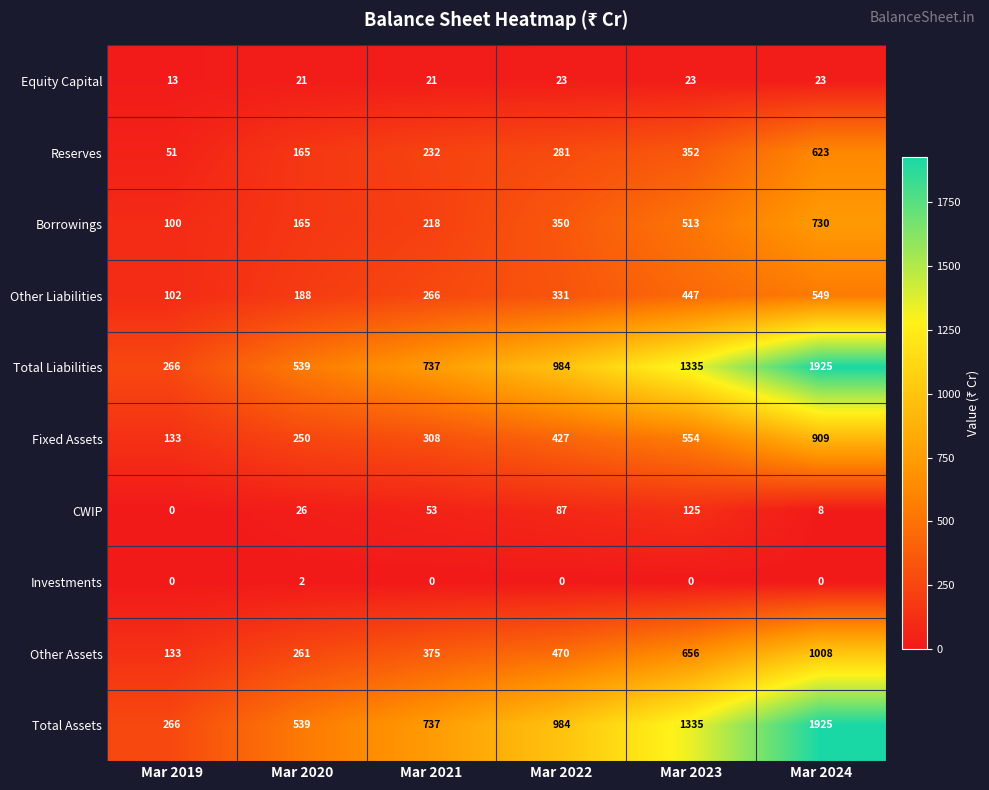

What is the spread (max minus min) of values at Mar 2021?

737